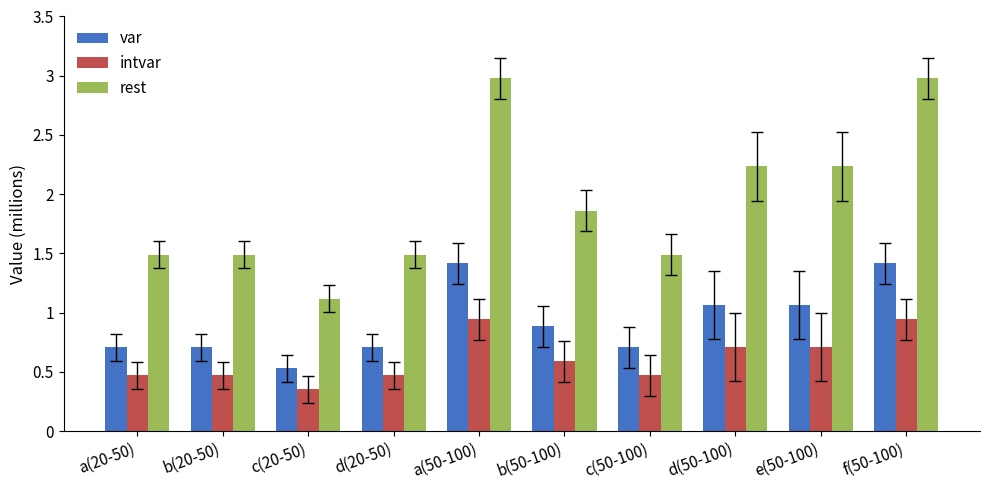

What are all the series names shown in the legend?

var, intvar, rest